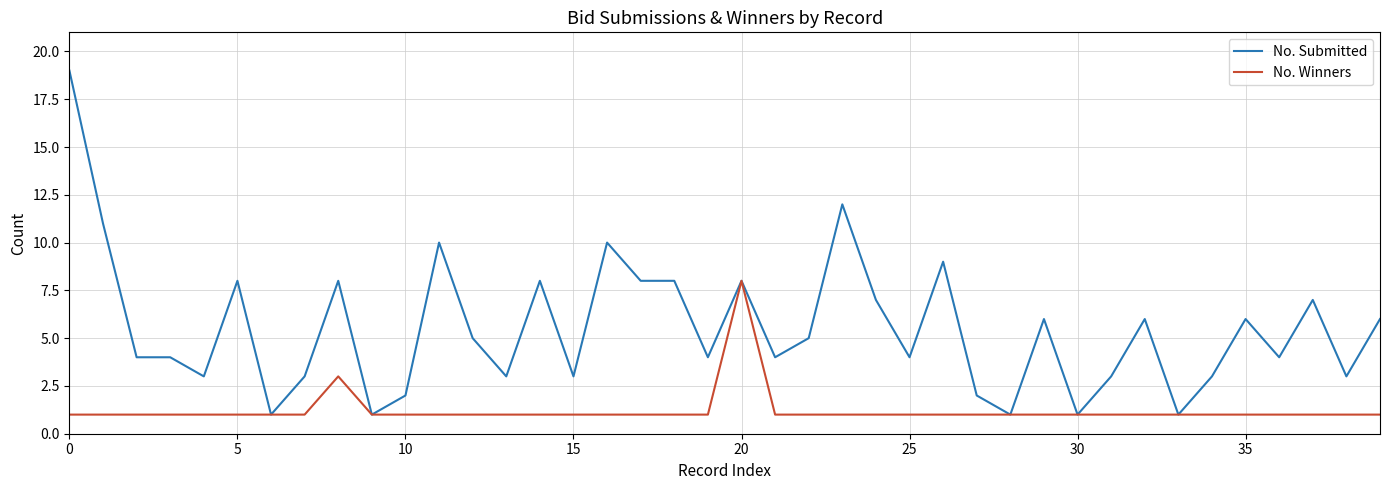

List the series in order of their overall mean, highest first.

No. Submitted, No. Winners